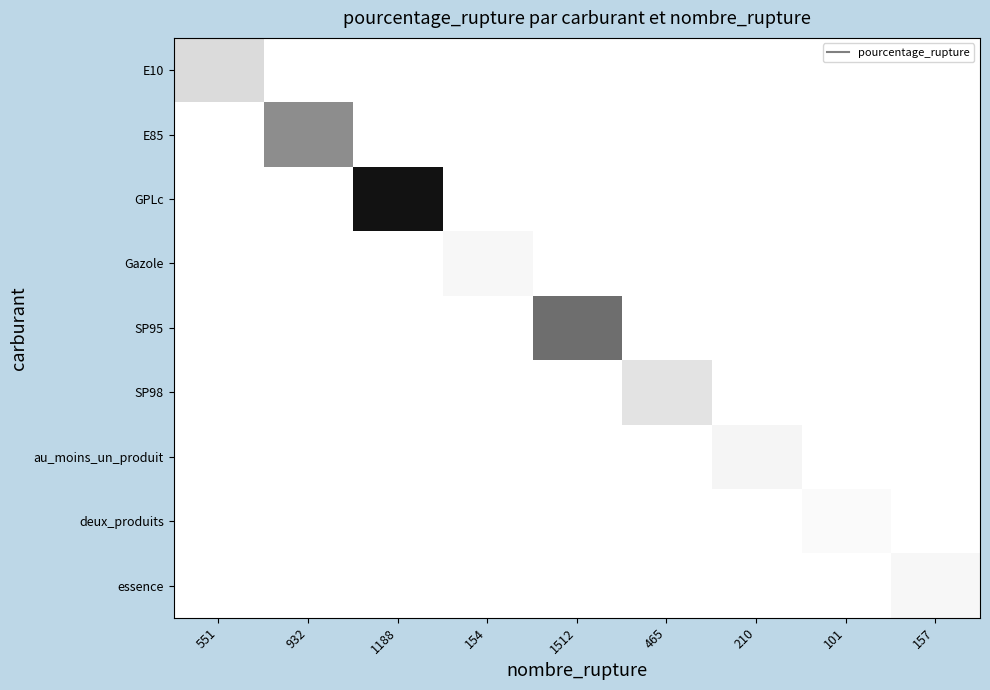

At 210, list the series in order from largest to smallest.

au_moins_un_produit, E10, E85, GPLc, Gazole, SP95, SP98, deux_produits, essence